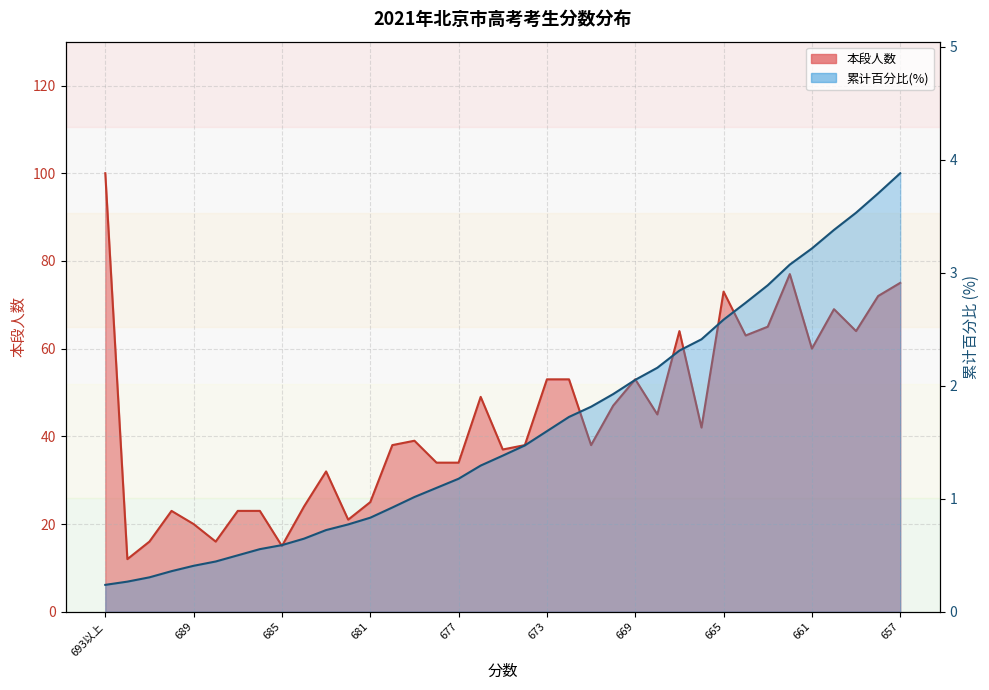

Which series has the largest total across all categories?

本段人数